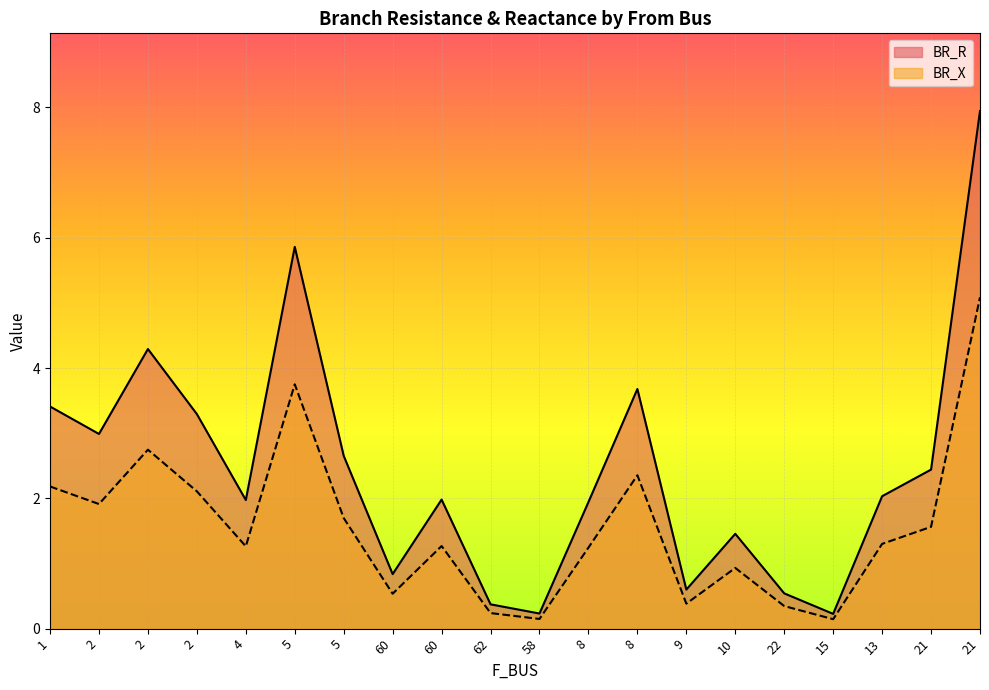

What value does the BR_X series have at 22?

0.3